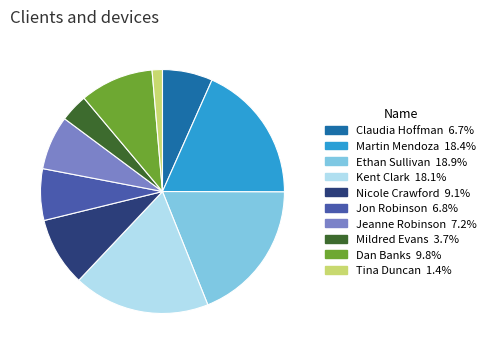

Is there a majority slice in this chart?

No